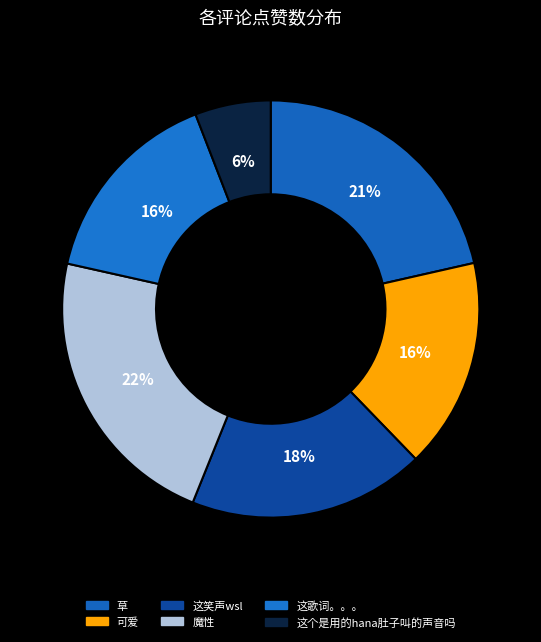

How many slices are in this pie chart?

6